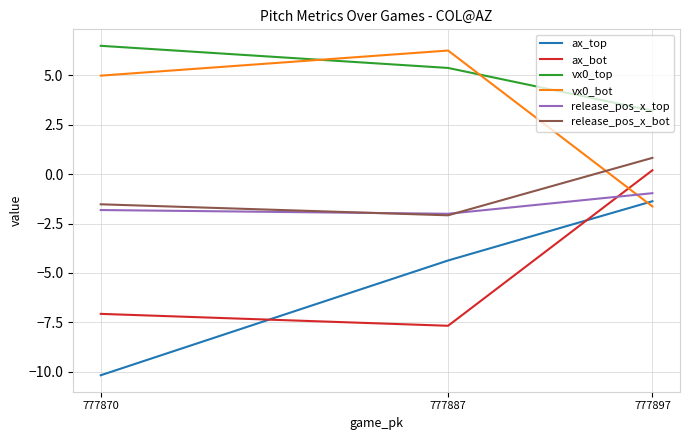

Reading left to right, extract all data points from this chart.

ax_top: 777897=-1.4	777887=-4.4	777870=-10.2
ax_bot: 777897=0.2	777887=-7.7	777870=-7.1
vx0_top: 777897=3.2	777887=5.4	777870=6.5
vx0_bot: 777897=-1.6	777887=6.3	777870=5.0
release_pos_x_top: 777897=-1.0	777887=-2.0	777870=-1.8
release_pos_x_bot: 777897=0.8	777887=-2.1	777870=-1.5